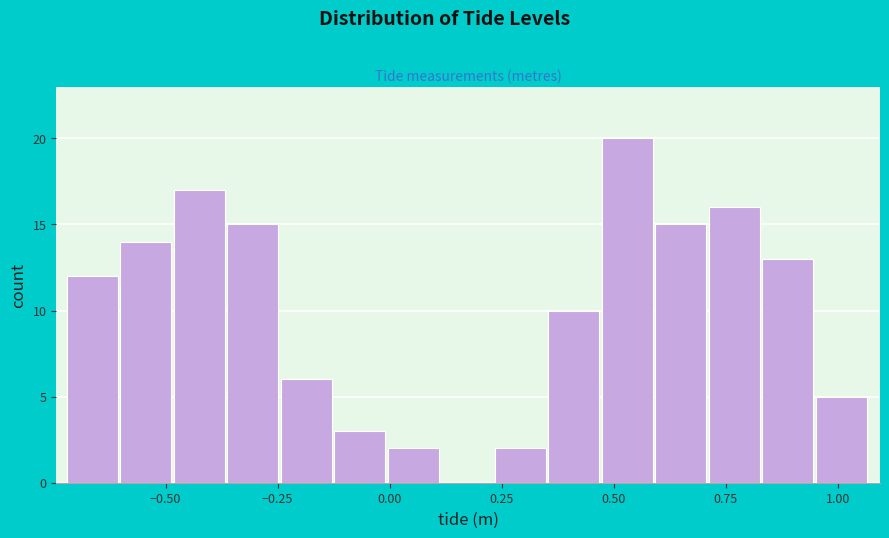

Read against the x-axis, roughly where is the centre of the tallest bar?

0.55